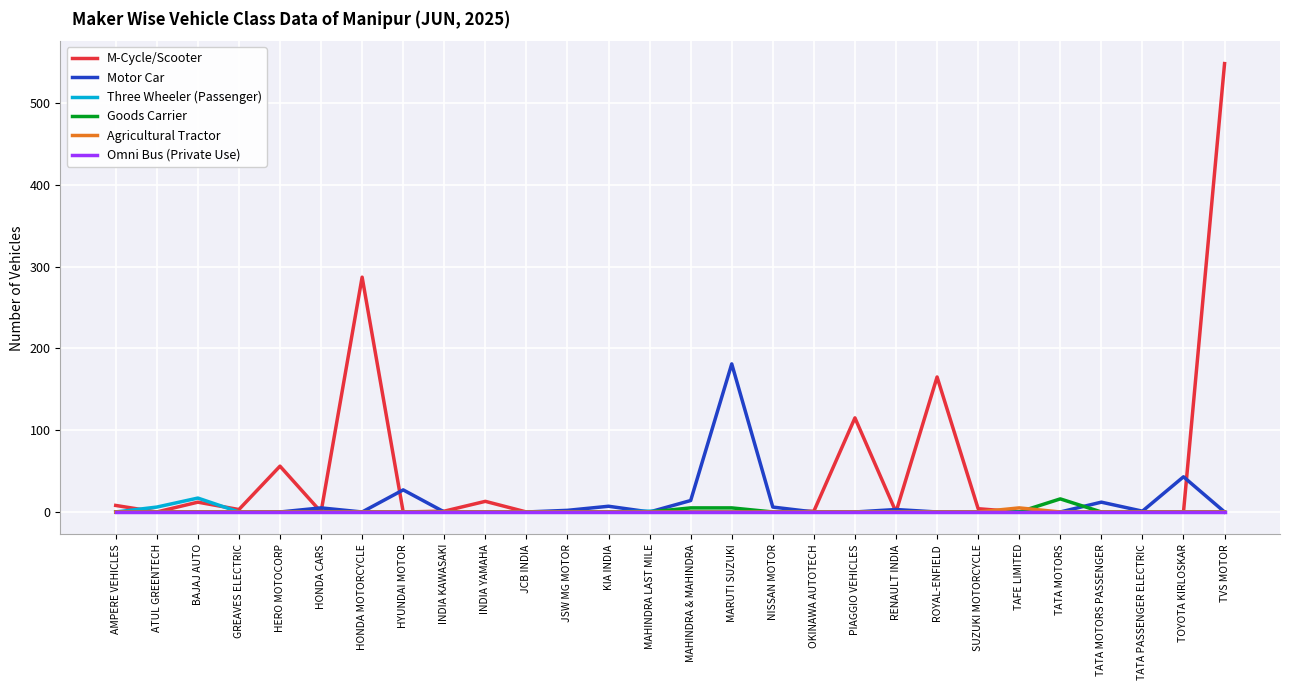

What are all the series names shown in the legend?

M-Cycle/Scooter, Motor Car, Three Wheeler (Passenger), Goods Carrier, Agricultural Tractor, Omni Bus (Private Use)